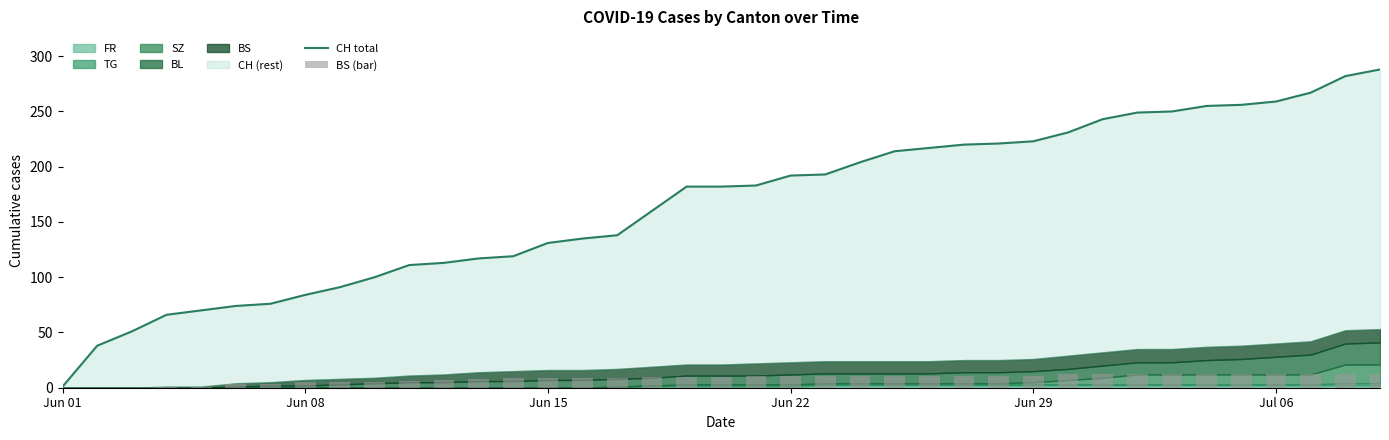

How many bars are there in total?

78